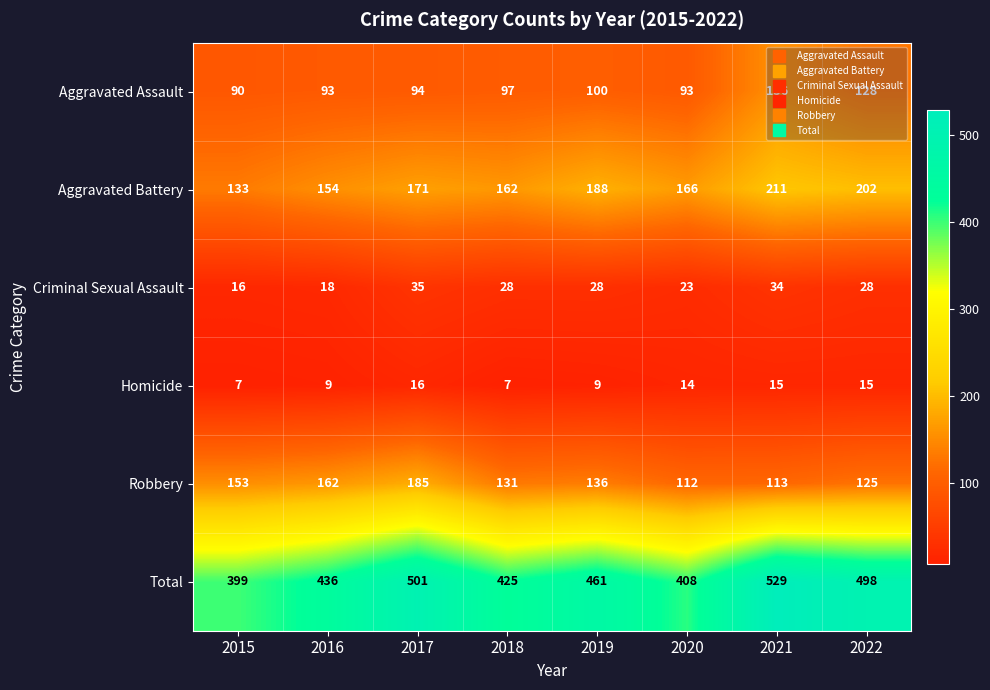

What is the total value across all series at 2017?

1002